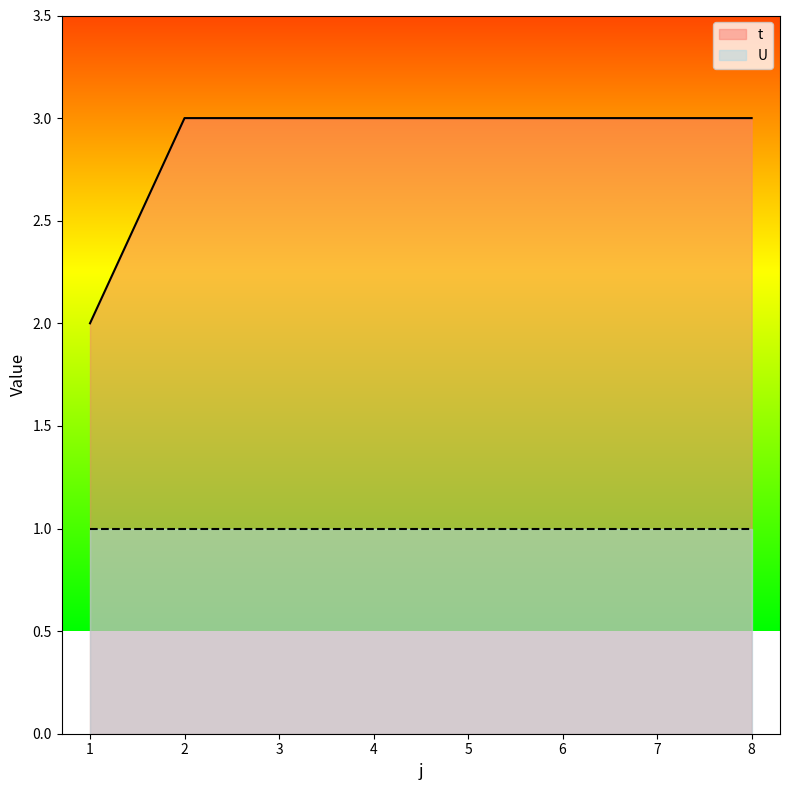

How many values are between 3 and 4?

7